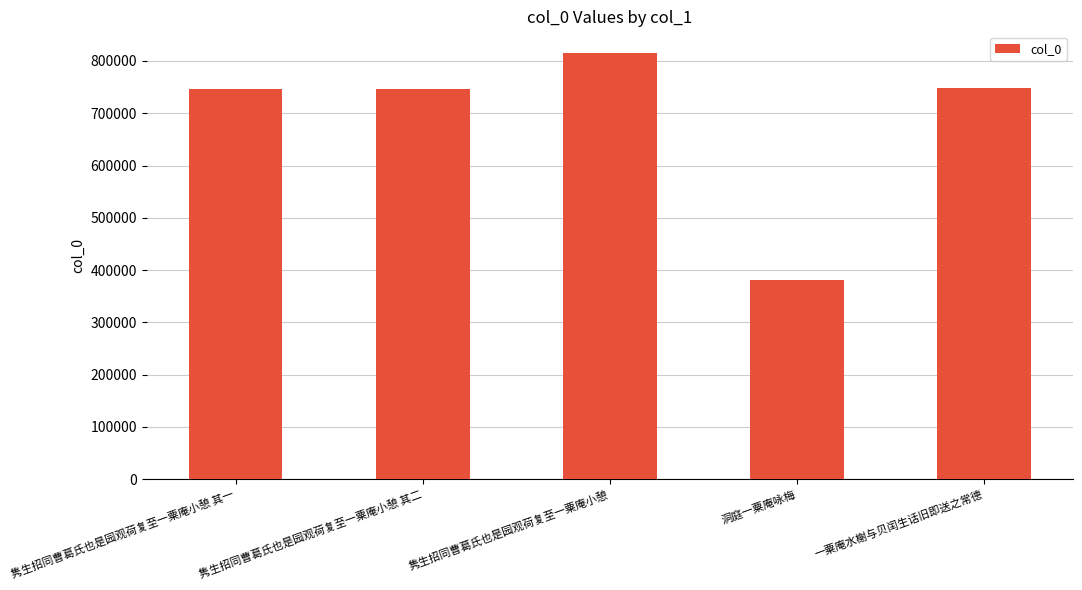

How many bars are there in total?

5